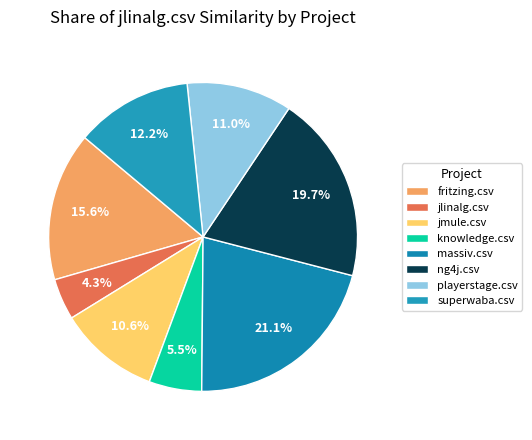

How many slices are in this pie chart?

8